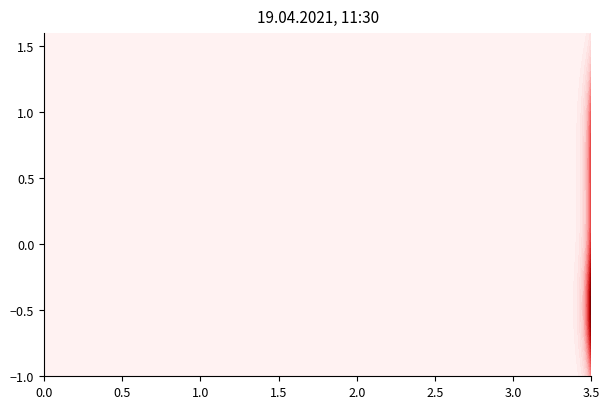

Reading left to right, what are all the values shown in this chart?

-1.0	-0.9	-0.8	-0.7	-0.6	-0.5	-0.4	-0.4	-0.3	-0.2	-0.1	0.0	0.1	0.2	0.3	0.4	0.5	0.6	0.7	0.8	0.9	0.9	1.0	1.1	1.2	1.3	1.4	1.5